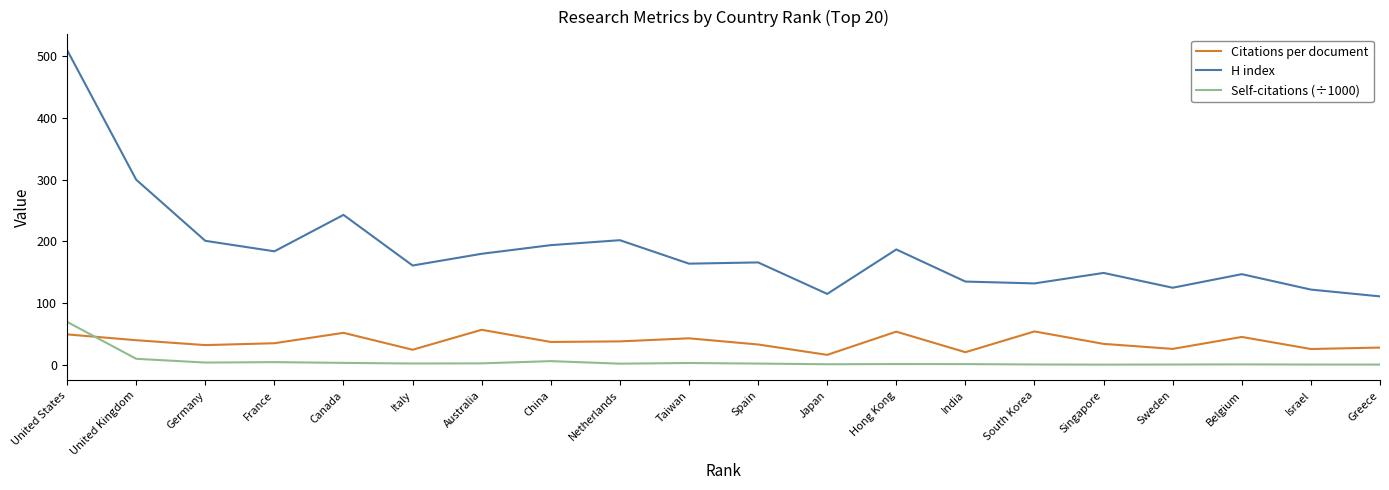

Which series has the widest spread of values?

H index